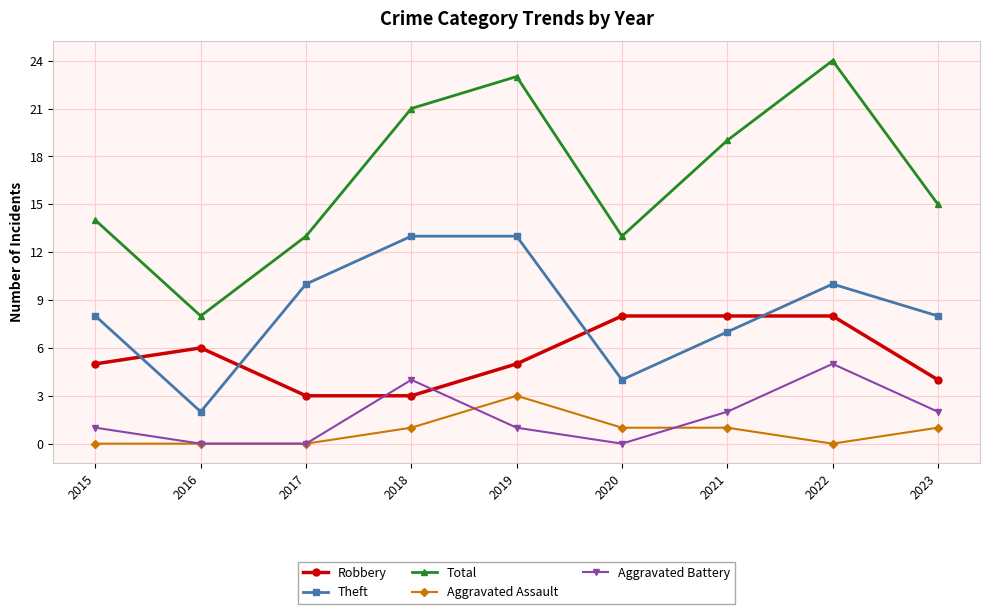

True or false: Total and Aggravated Assault intersect in this chart.

False